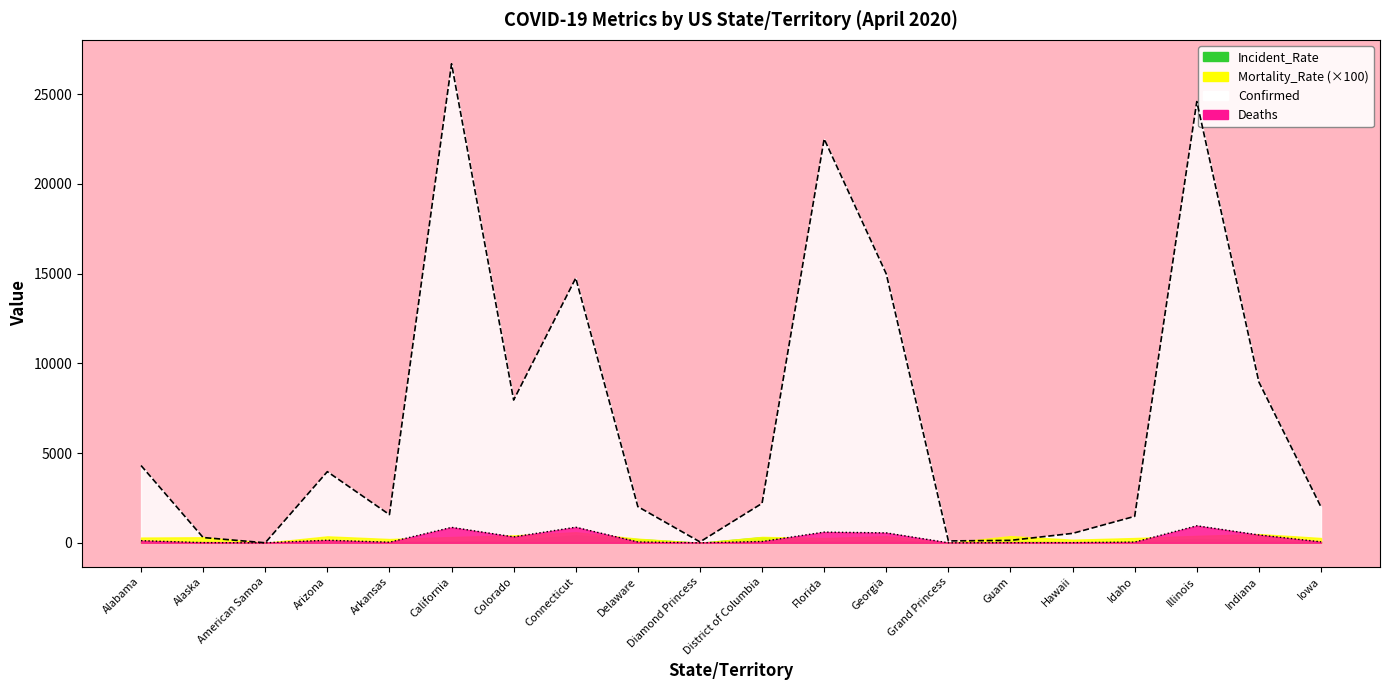

What is the difference between the maximum and minimum values in the Deaths series?

949